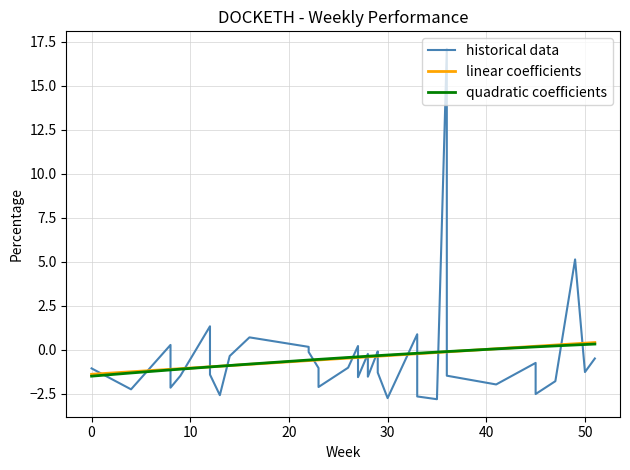

What is the sum of the linear coefficients values at 20 and −10?

-1.8